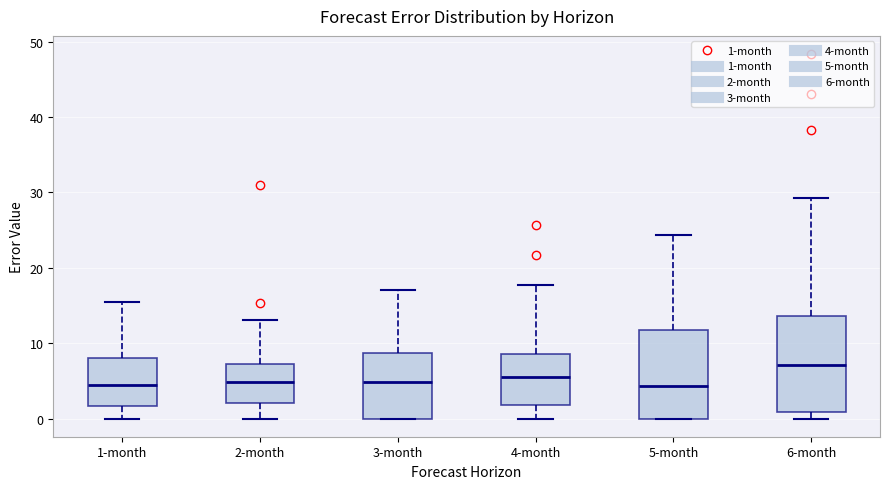

Which box is the tallest, from its lower edge to its upper edge?

6-month